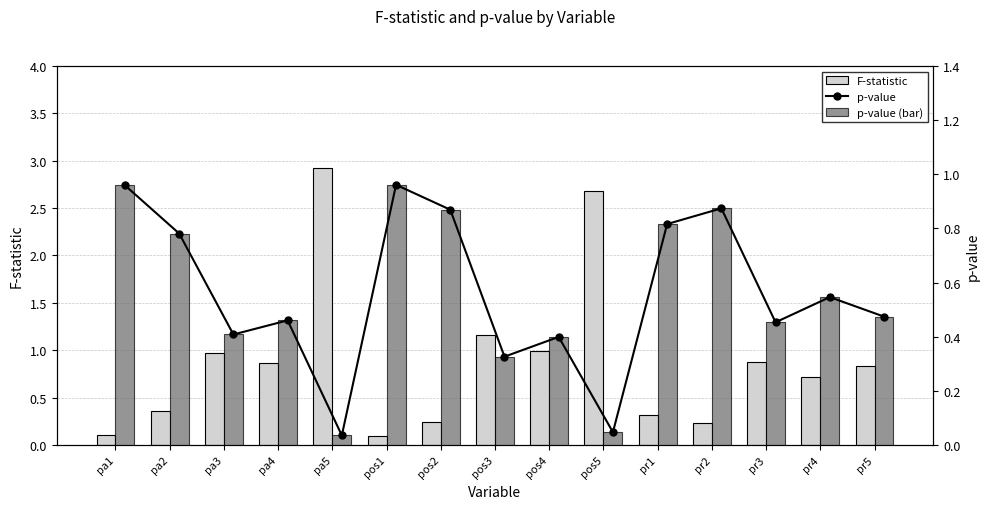

At which label does F-statistic reach its minimum?

pos1